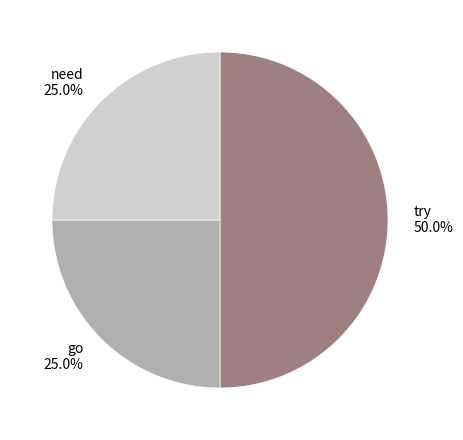

To the nearest percent, what is the combined percentage of need and try?

75%